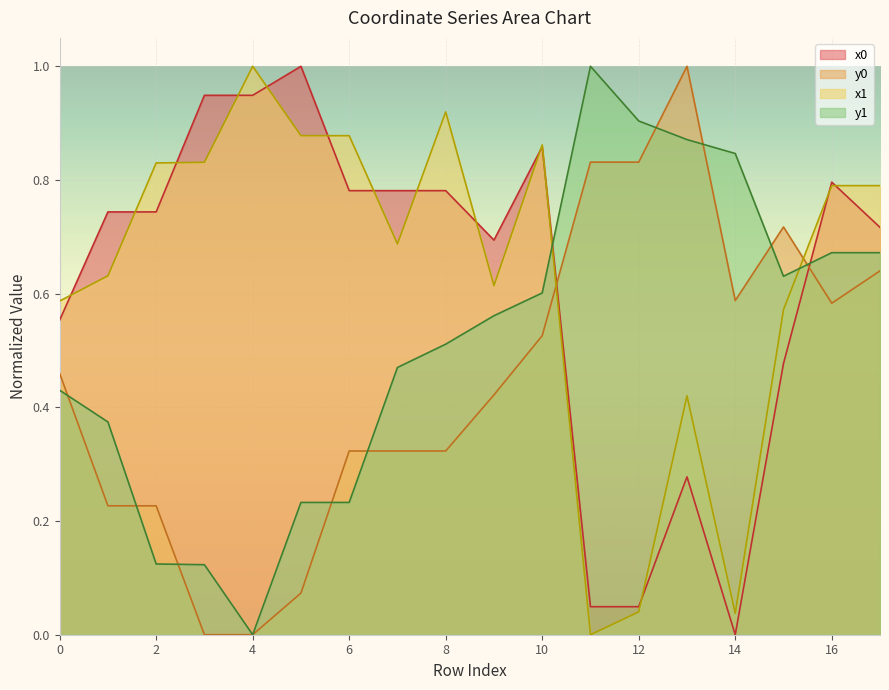

At which label does x1 reach its peak?

4